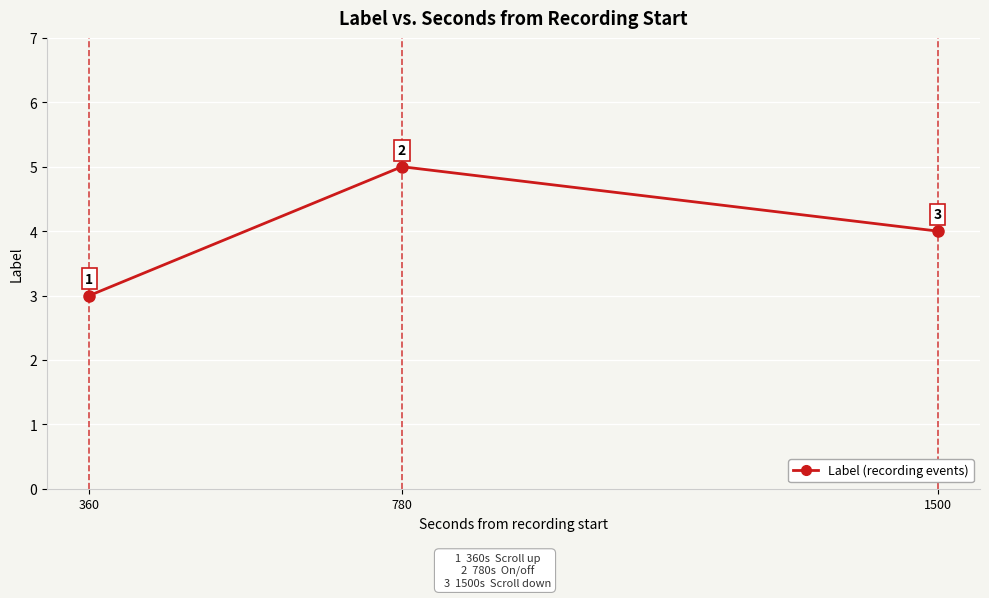

Reading left to right, transcribe all the data shown in this chart.

3	5	4